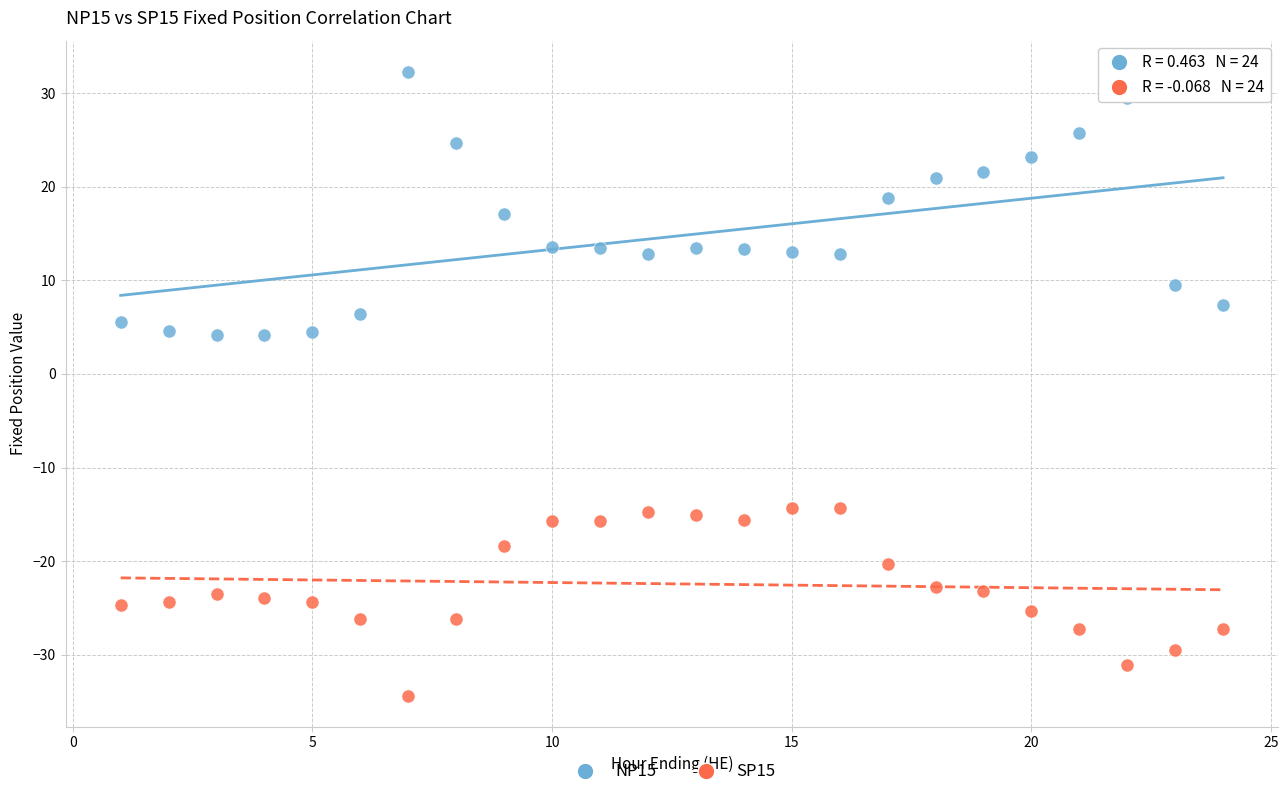

Which series contains the lowest Y value?

SP15